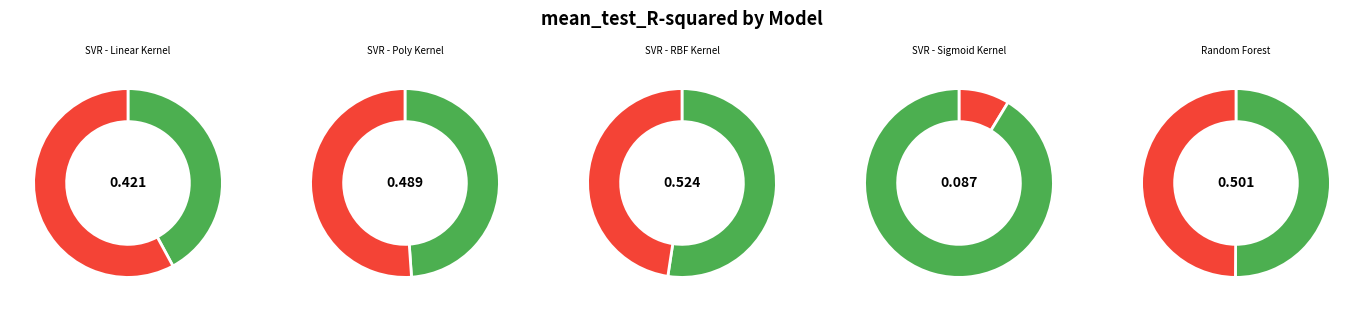

Rank the categories by value from highest to lowest.

SVR - RBF Kernel, Random Forest, SVR - Poly Kernel, SVR - Linear Kernel, SVR - Sigmoid Kernel